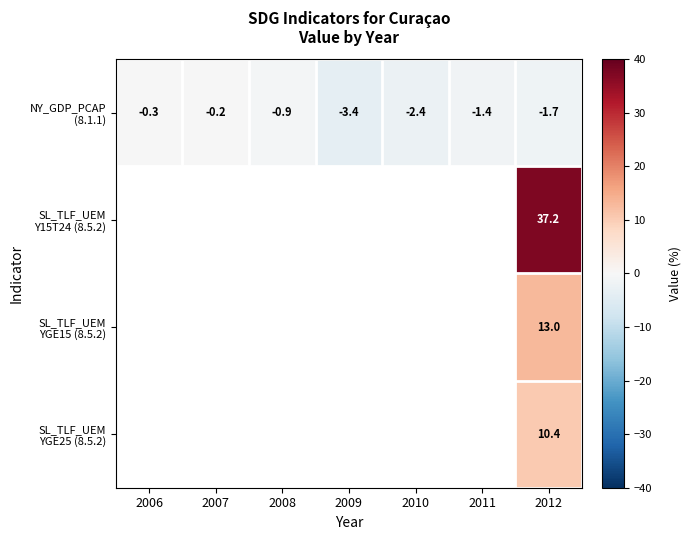

Which category has the highest value across all series?

2012